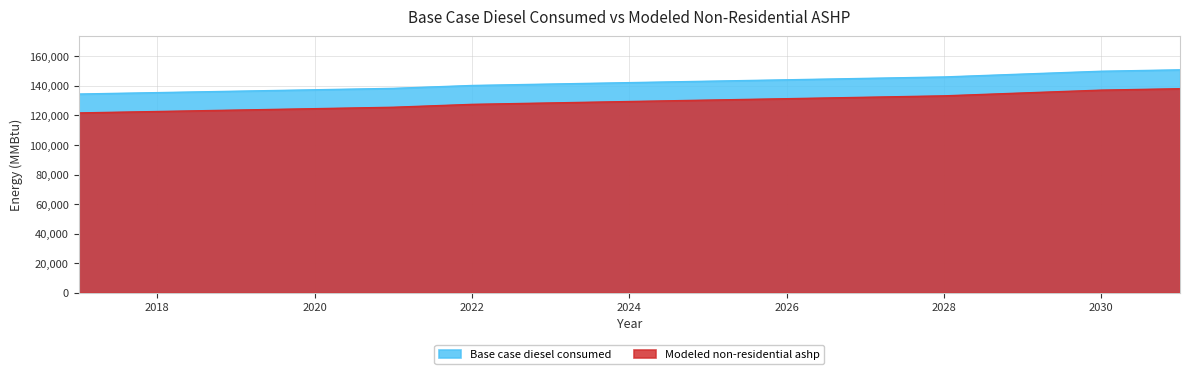

What is the sum of the Modeled non-residential ashp values at 2026 and 2027?

263670.3